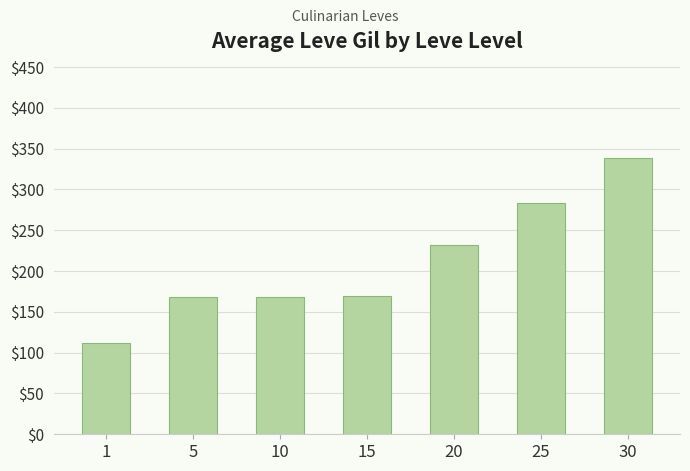

What is the ratio of the value at 25 to the value at 1?

2.5